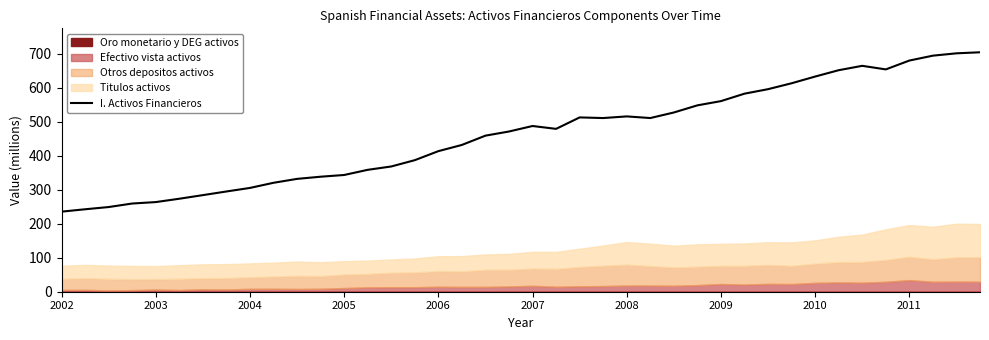

What is the minimum value for I. Activos Financieros?

235.3